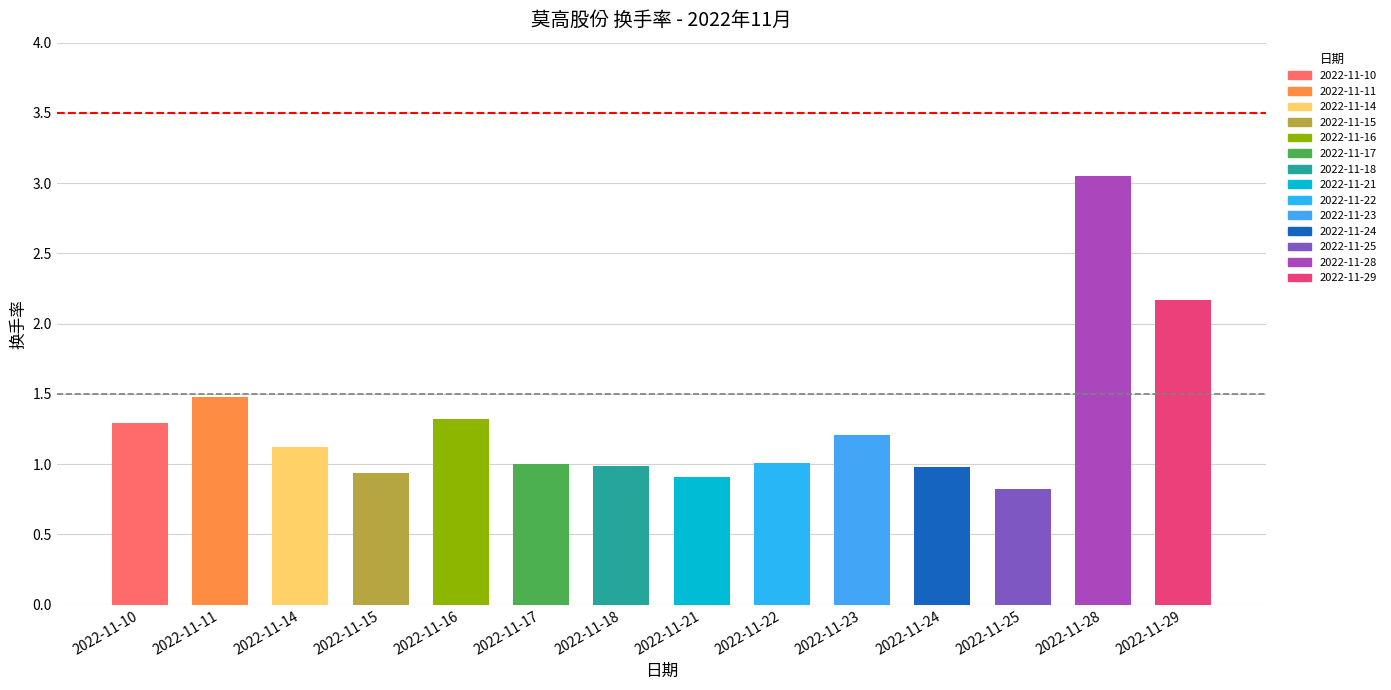

Reading left to right, list all the values displayed in this chart.

1.3	1.5	1.1	0.9	1.3	1.0	1.0	0.9	1.0	1.2	1.0	0.8	3.0	2.2